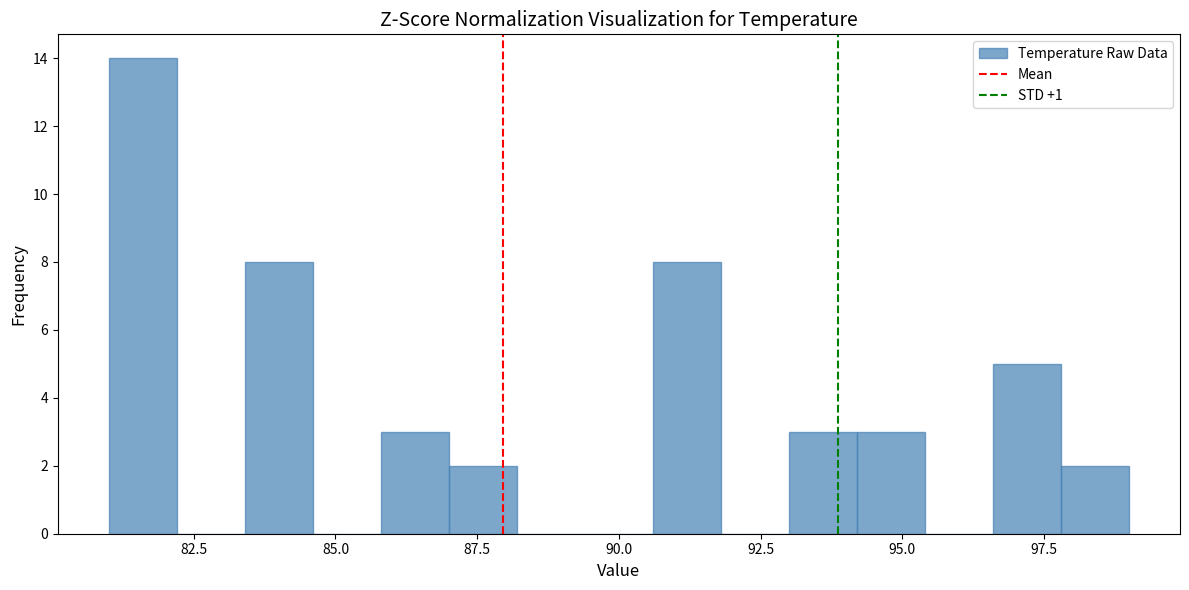

Read against the x-axis, roughly where is the centre of the tallest bar?

81.5